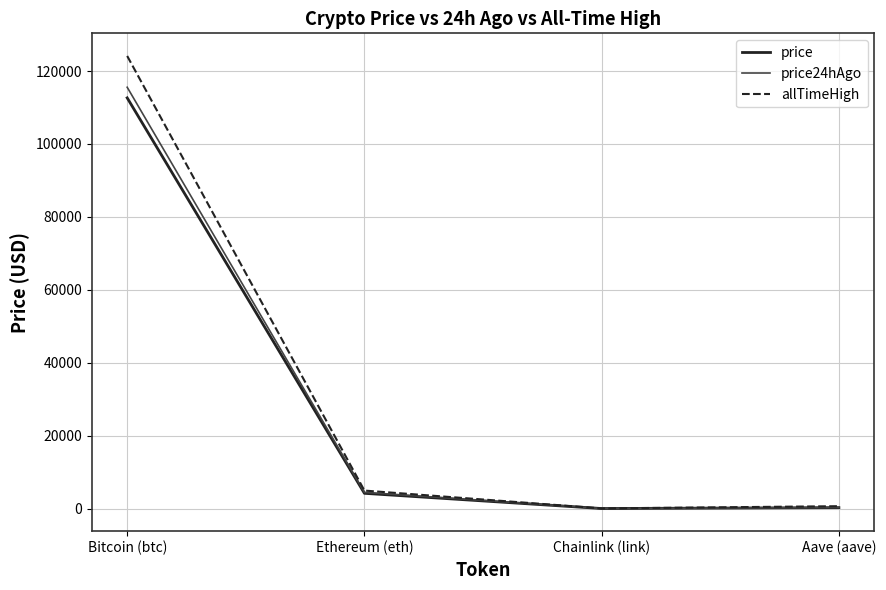

What is the difference between the highest and lowest values at Aave (aave)?

396.2